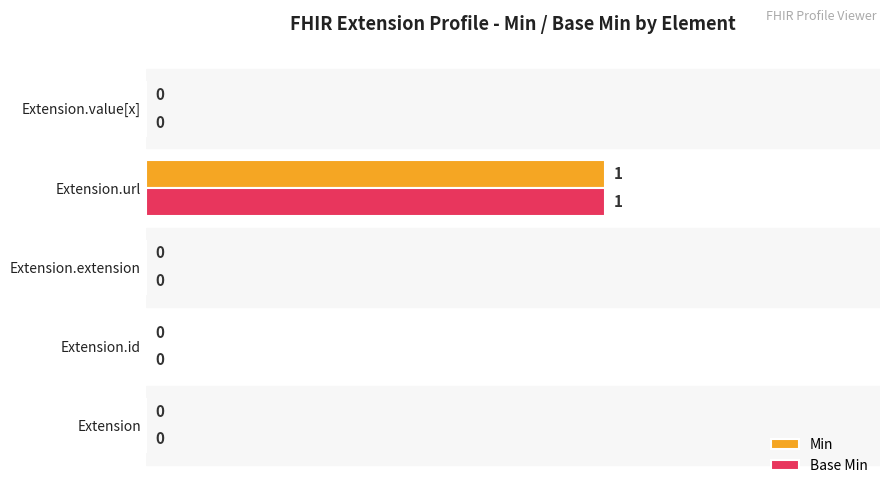

How many Min values are between 0 and 1?

5